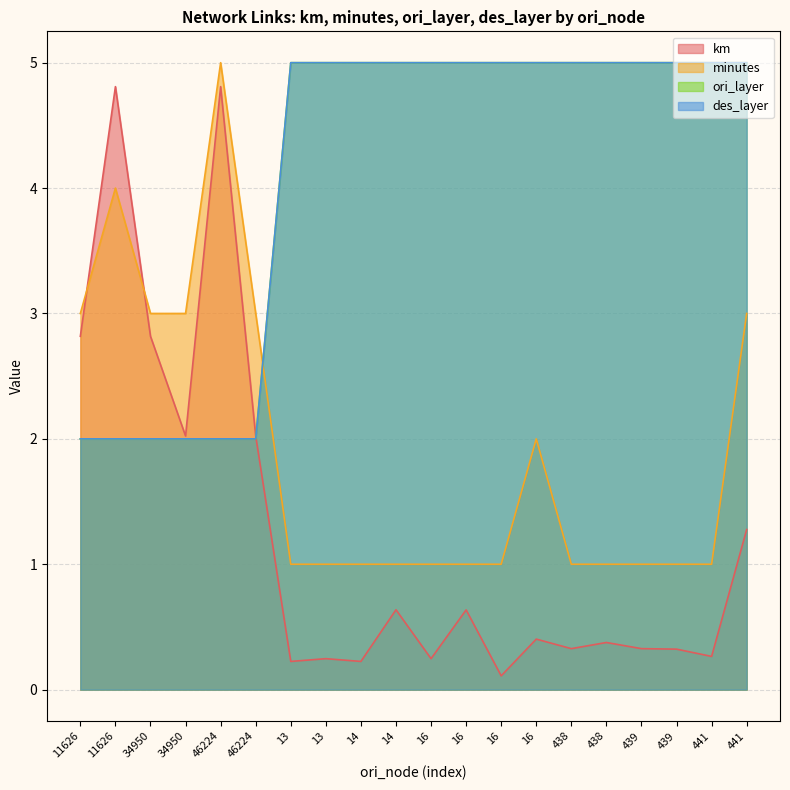

Is the value of km at 11626 greater than the value of minutes at 34950?

No